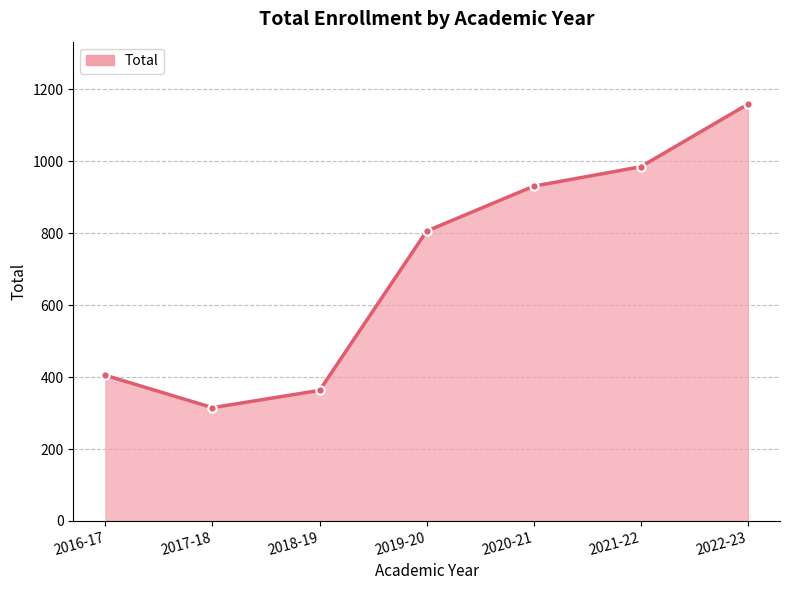

What is the difference between the values at 2022-23 and 2016-17?

754